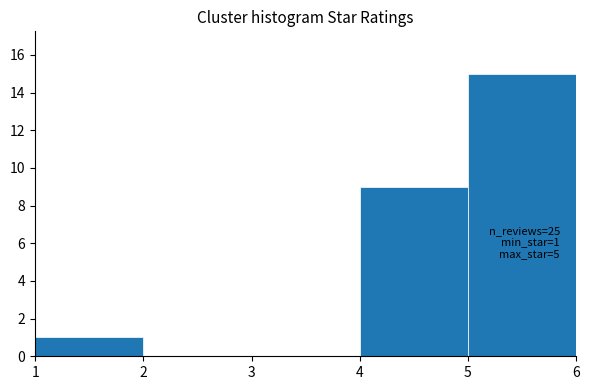

Which range on the x-axis has the tallest bar?

5 to 6